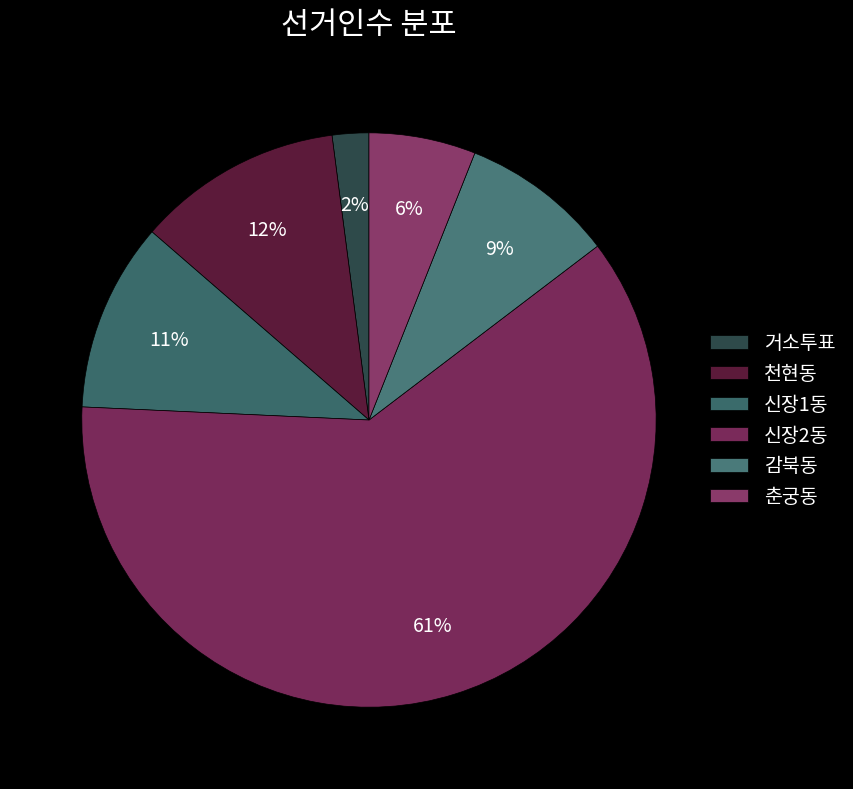

How many slices are in this pie chart?

6